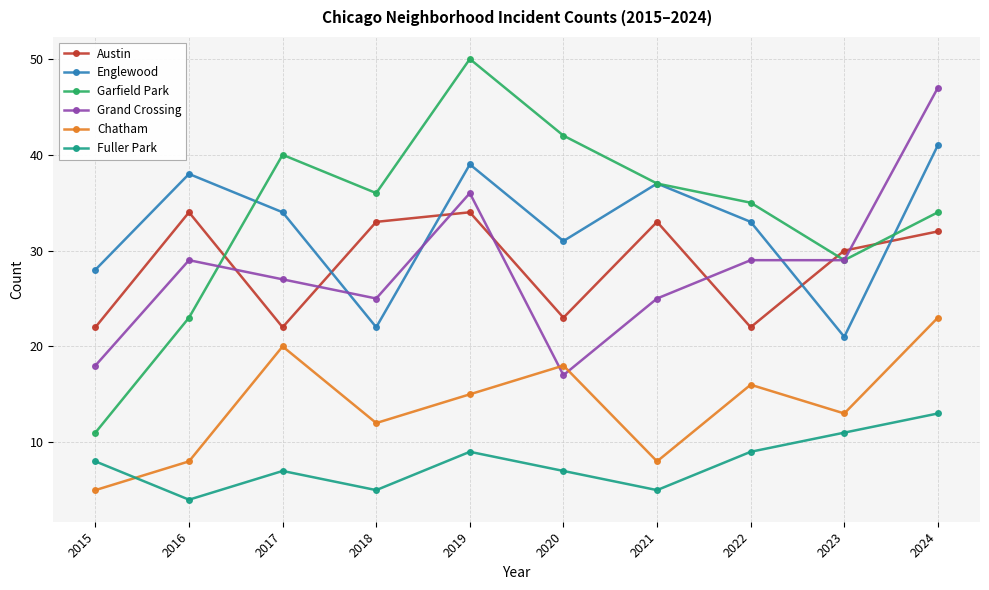

What is the value of the Garfield Park point at the 5th from the left?

50